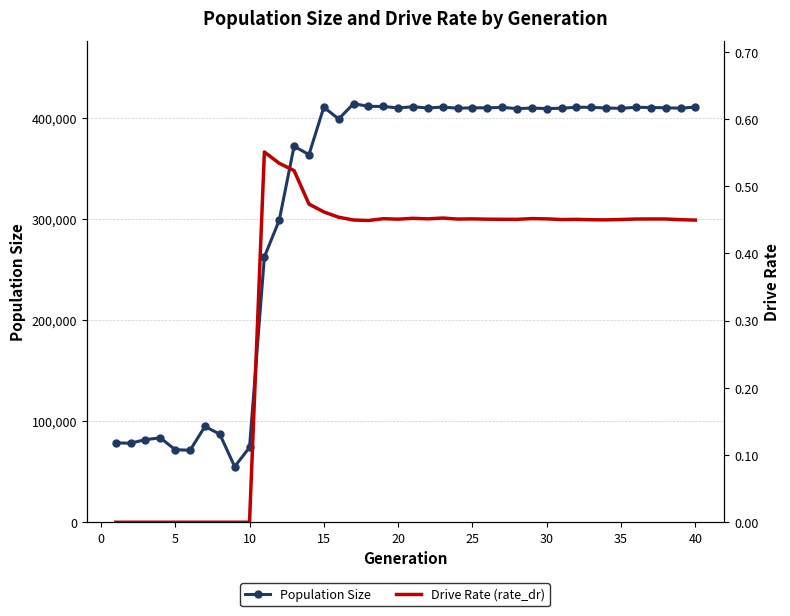

List the series in order of their overall mean, highest first.

Population Size, Drive Rate (rate_dr)